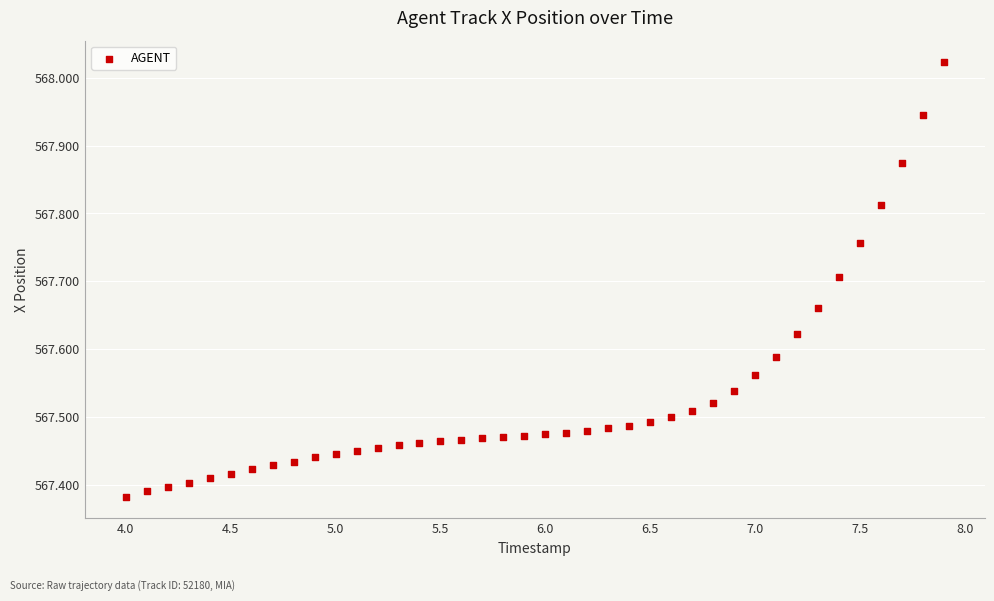

What is the range of X values (max minus min)?

3.9